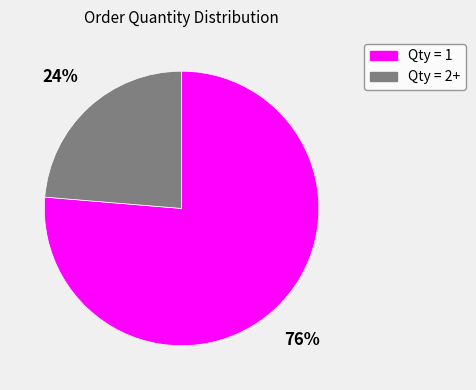

Does any single category account for the majority?

Yes